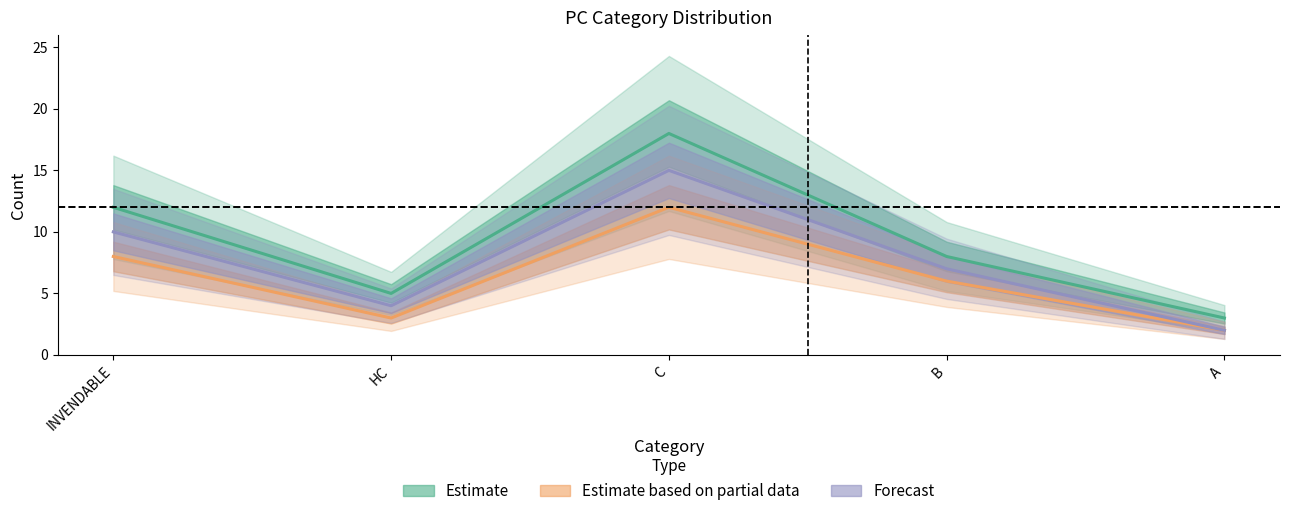

What is the spread (max minus min) of values at C?

6